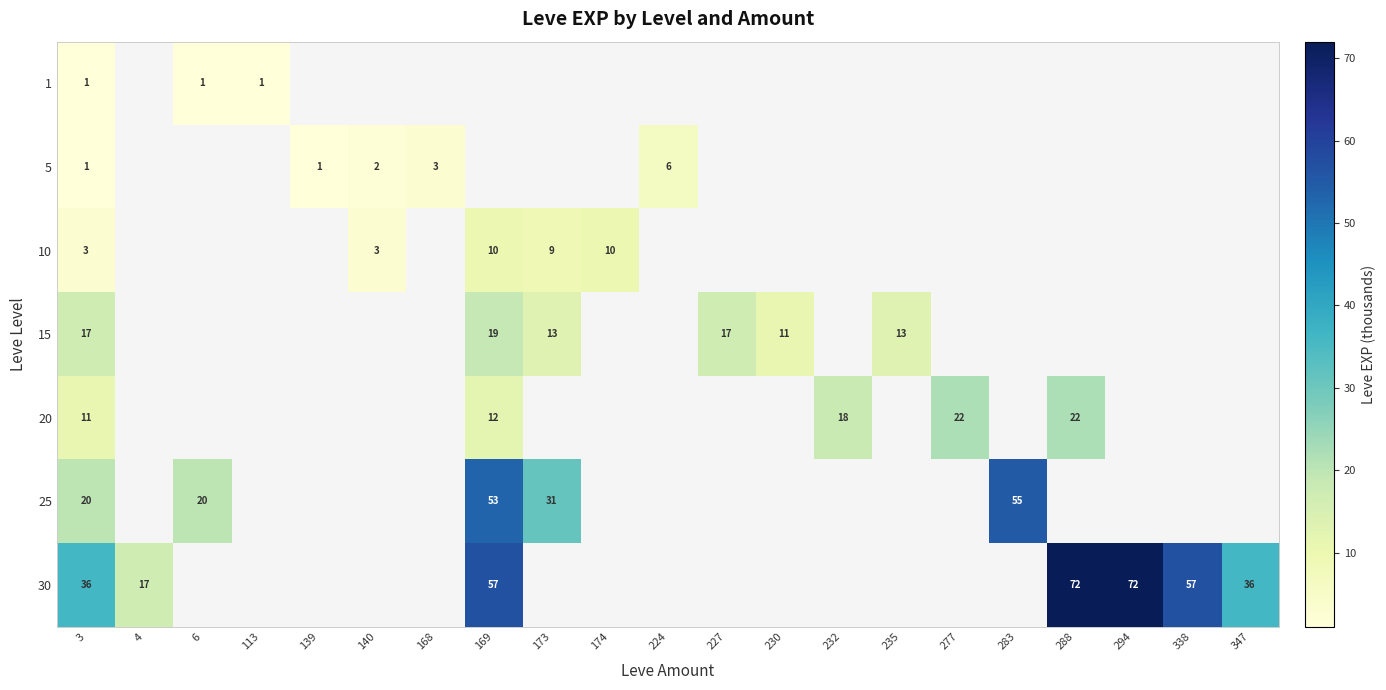

Rank the series by their maximum value, from highest to lowest.

30, 25, 20, 15, 10, 5, 1